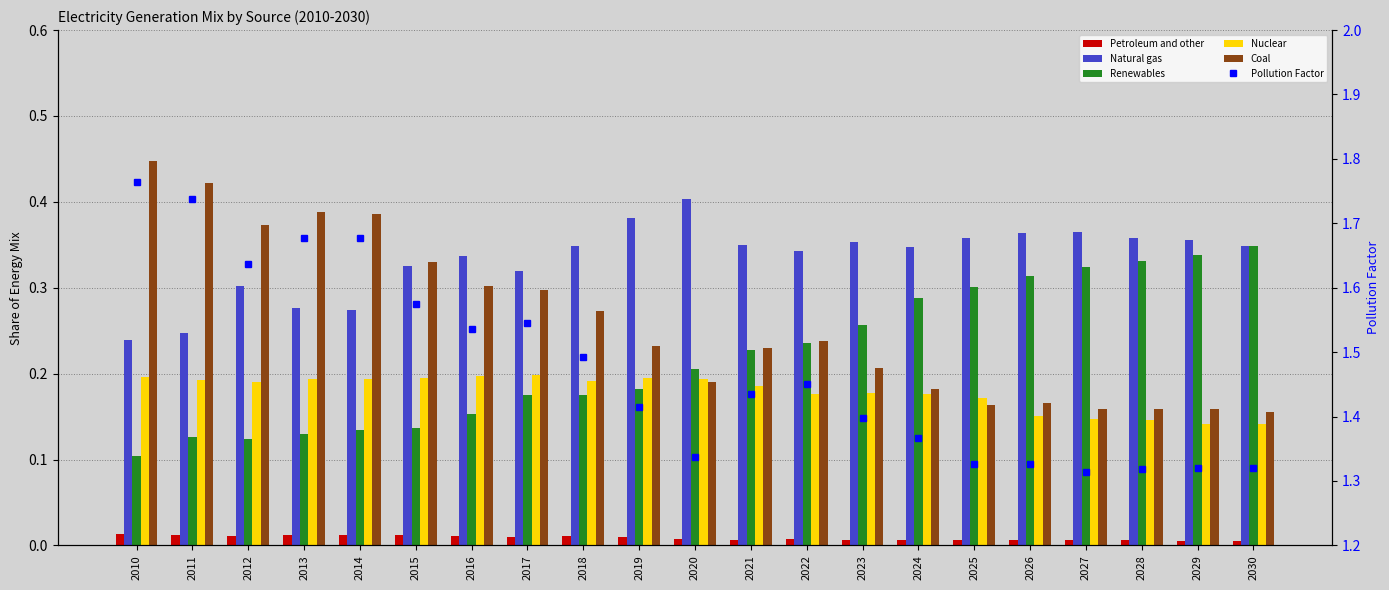

How many categories are shown in the chart?

21